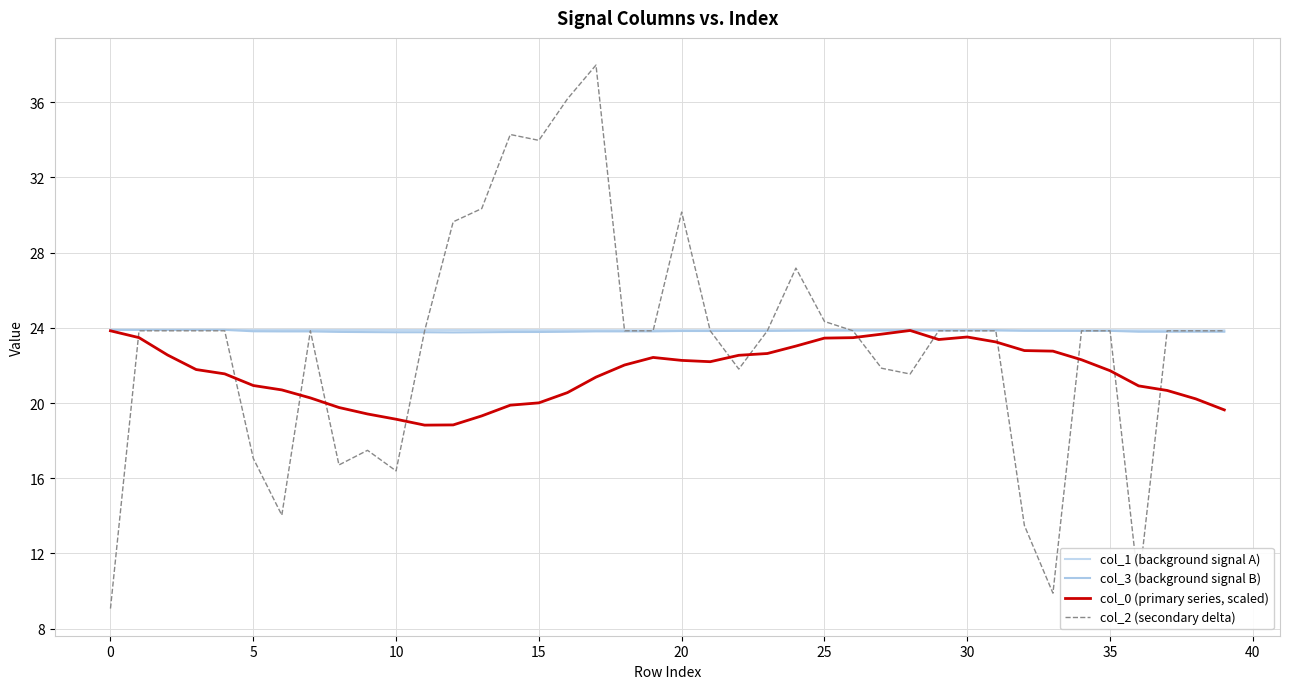

Reading right to left, transcribe all the data shown in this chart.

col_1 (background signal A): 23.9	23.9	23.9	23.9	23.9	23.9	23.9	23.9	23.9	23.9	23.9	23.9	23.9	23.9	23.9	23.9	23.9	23.9	23.9	23.9	23.9	23.9	23.9	23.9	23.9	23.9	23.9	23.9	23.9	23.9	23.9	23.9	23.9	23.9	23.9	23.9	23.9	23.9	23.9	23.9
col_3 (background signal B): 23.8	23.8	23.8	23.8	23.8	23.8	23.8	23.8	23.9	23.9	23.9	23.9	23.9	23.9	23.9	23.8	23.8	23.8	23.8	23.8	23.8	23.8	23.8	23.8	23.8	23.8	23.8	23.8	23.8	23.8	23.8	23.8	23.8	23.8	23.8	23.9	23.9	23.9	23.9	23.9
col_0 (primary series, scaled): 19.6	20.2	20.7	20.9	21.7	22.3	22.8	22.8	23.2	23.5	23.4	23.9	23.7	23.5	23.5	23.0	22.6	22.5	22.2	22.3	22.4	22.0	21.4	20.6	20.0	19.9	19.3	18.8	18.8	19.1	19.4	19.8	20.3	20.7	20.9	21.5	21.8	22.6	23.5	23.8
col_2 (secondary delta): 23.8	23.8	23.8	10.2	23.8	23.8	9.9	13.5	23.8	23.8	23.8	21.5	21.8	23.8	24.3	27.2	23.8	21.8	23.8	30.2	23.8	23.8	38.0	36.2	34.0	34.3	30.3	29.6	23.8	16.4	17.5	16.7	23.8	14.0	17.1	23.8	23.8	23.8	23.8	9.1